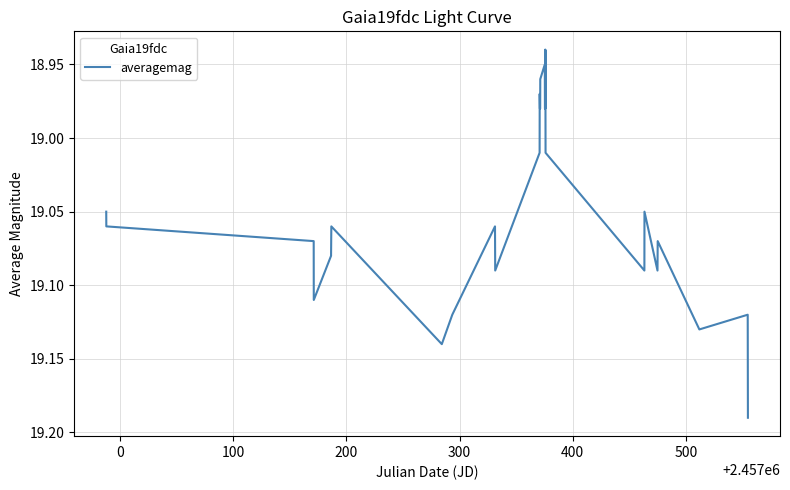

Count the number of data series in this chart.

1